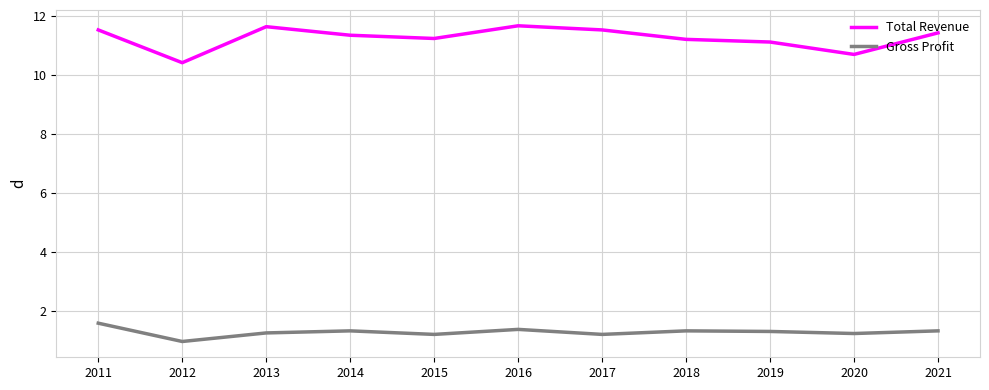

True or false: Total Revenue and Gross Profit intersect in this chart.

False